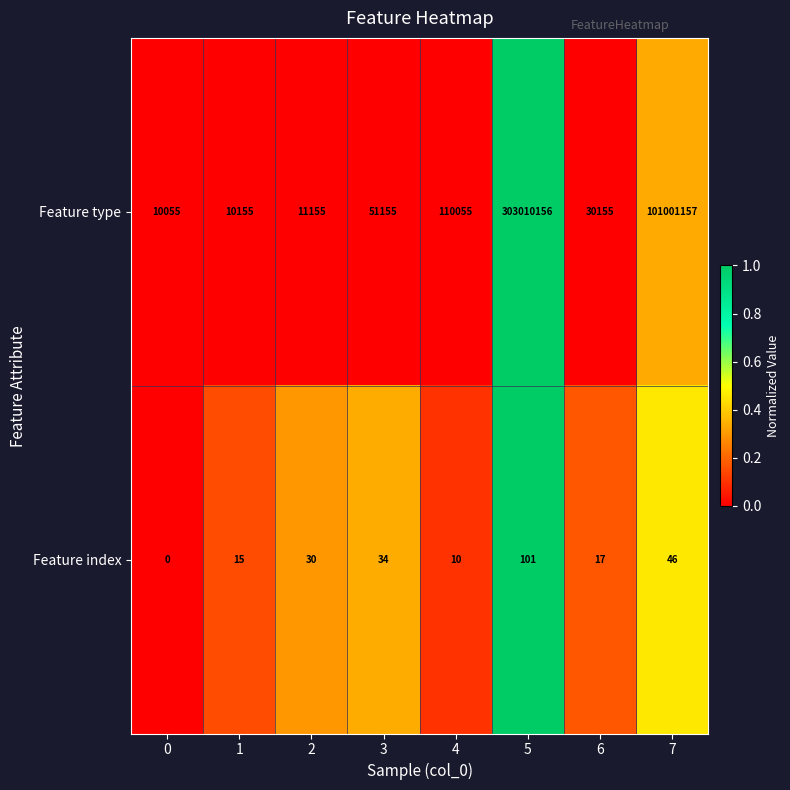

The value of Feature index at 5 is 101. True or false?

True